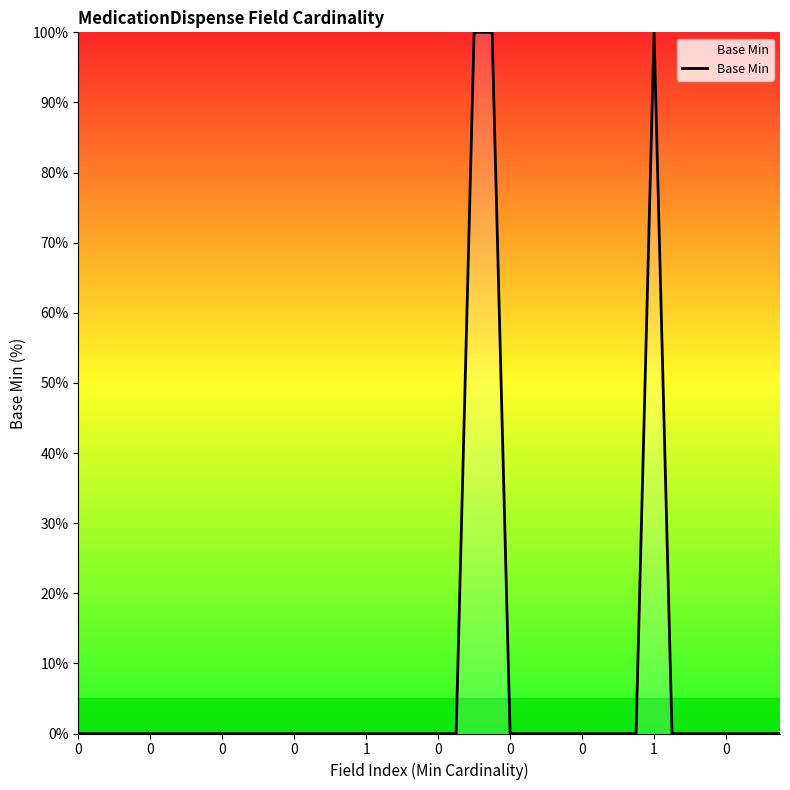

What is the sum of all values?

300